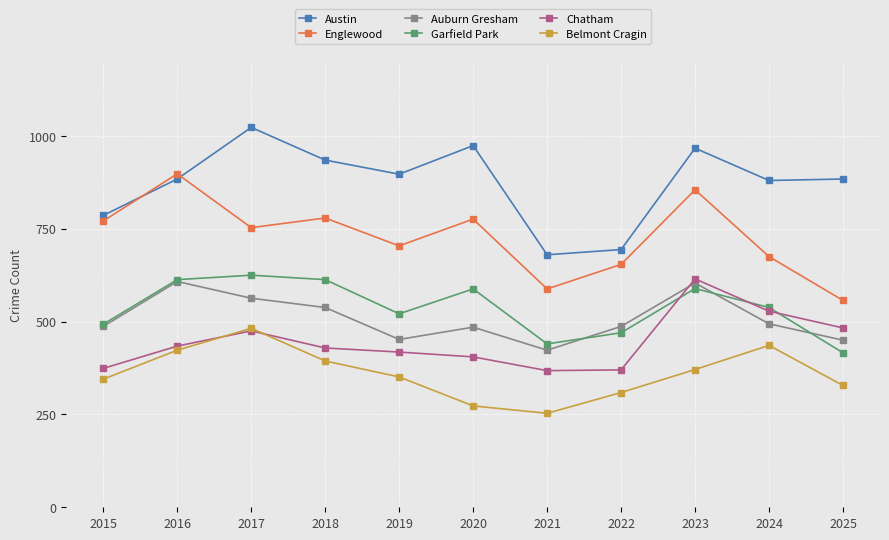

What is the sum of all Englewood values?

8010